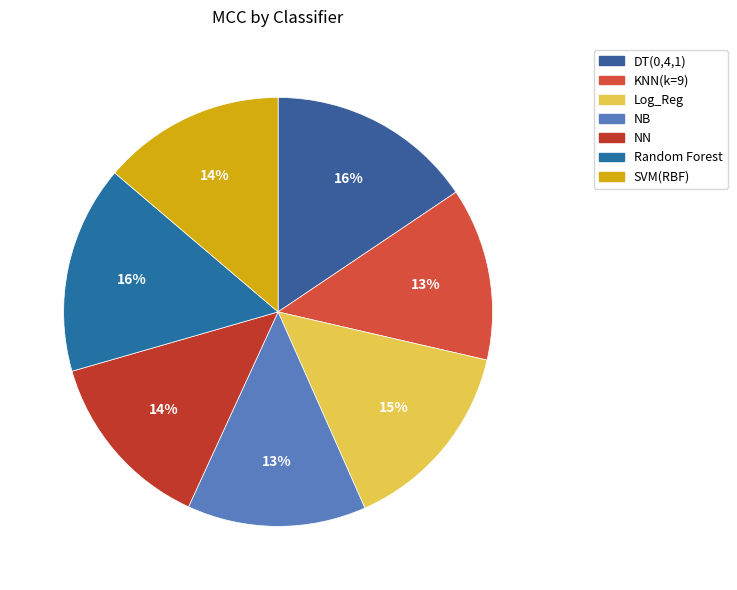

Is there a majority slice in this chart?

No